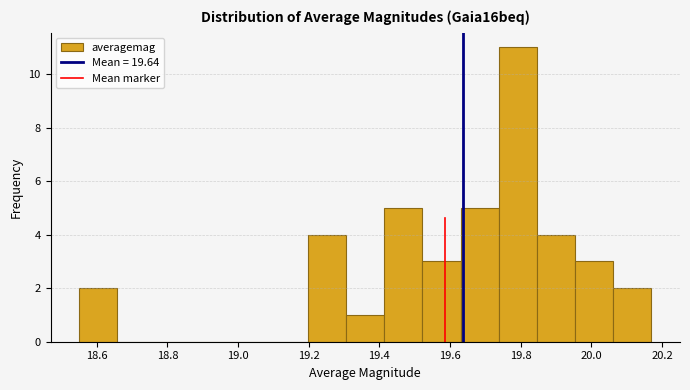

Which range on the x-axis has the tallest bar?

19.738 to 19.846